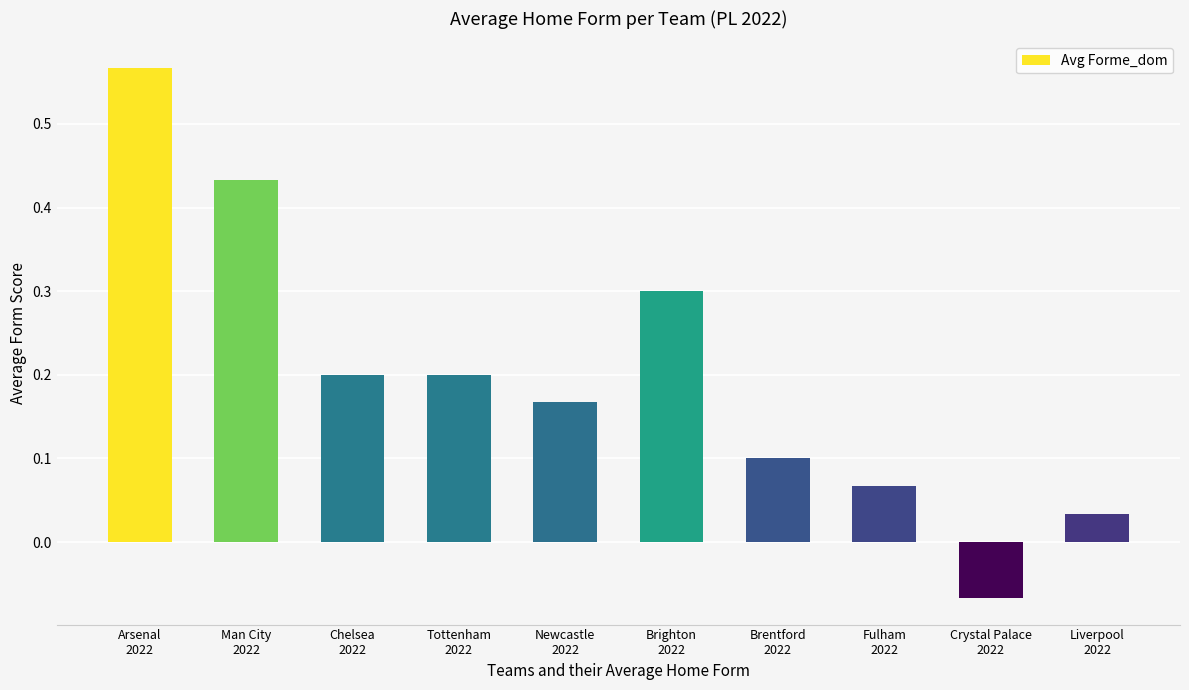

What is the difference between the maximum and second lowest values?

0.5